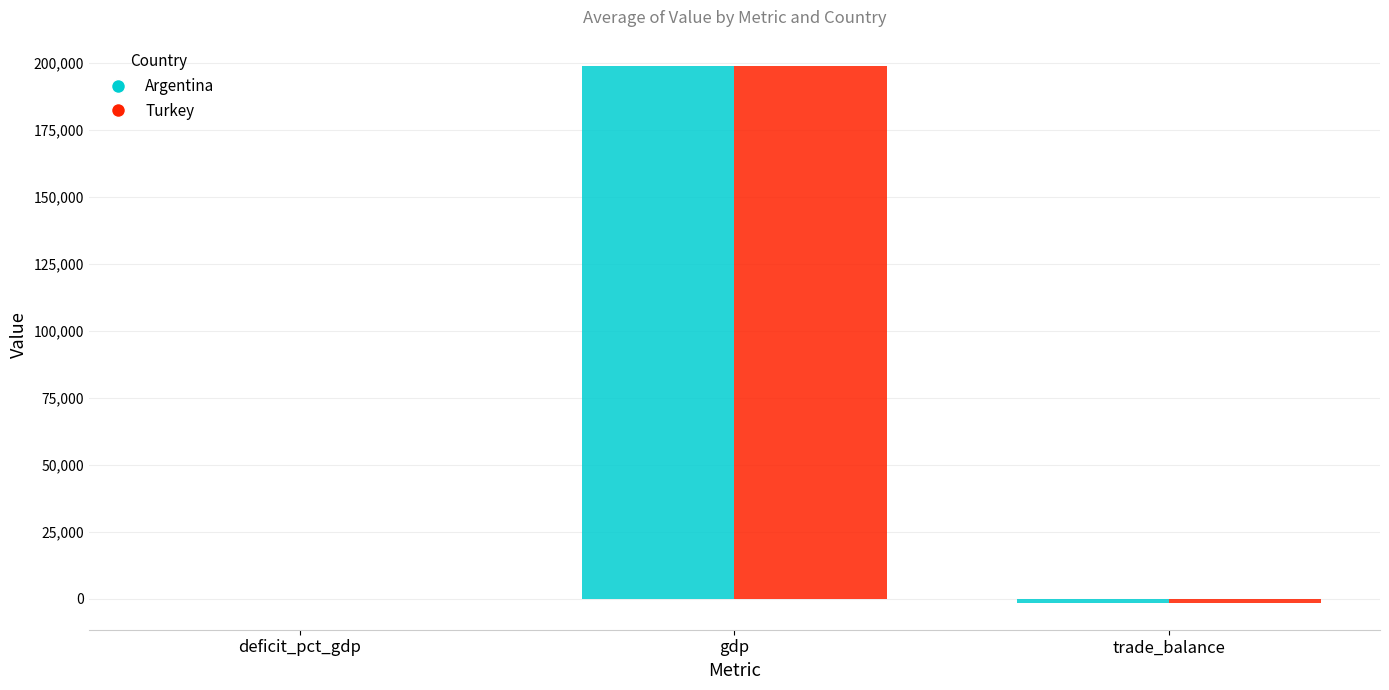

The value of Argentina at gdp is 355304.7. True or false?

False